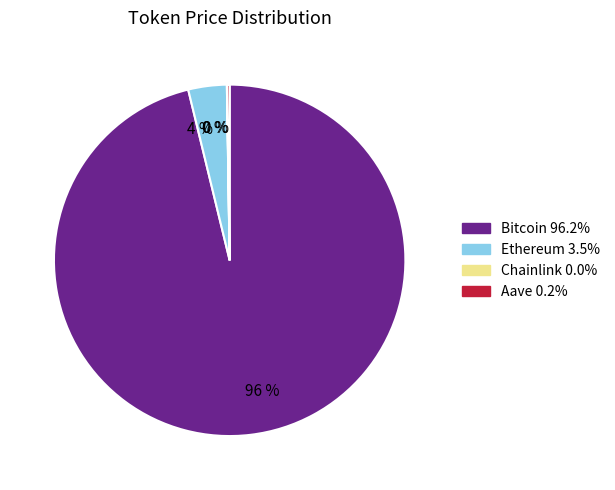

Does any single category account for the majority?

Yes